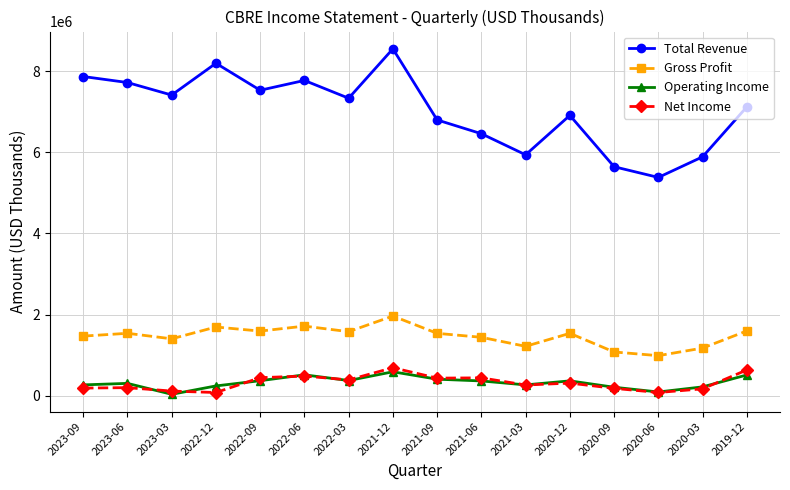

True or false: Gross Profit and Total Revenue cross at least once.

False